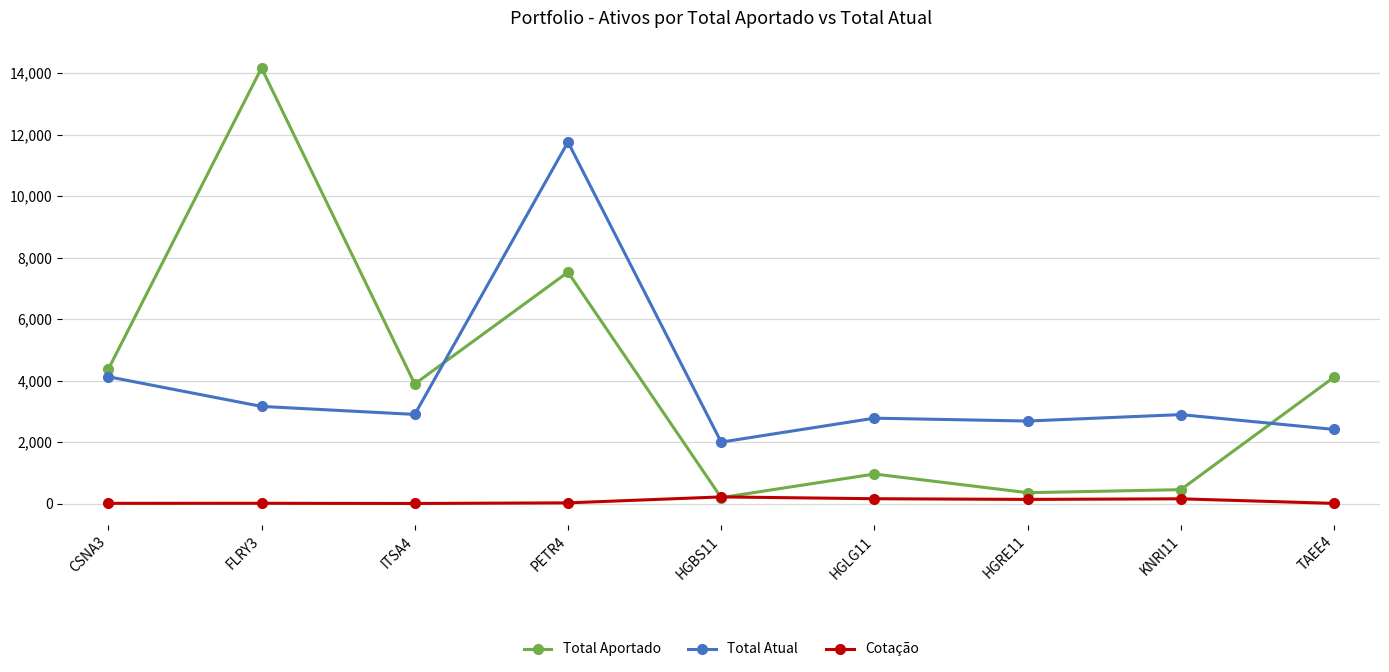

True or false: Total Atual and Cotação cross at least once.

False